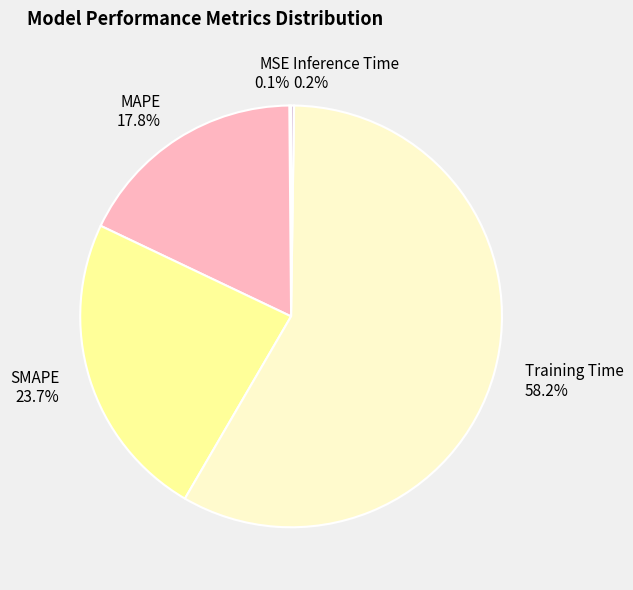

Combined, do SMAPE and Training Time account for over 50%?

Yes